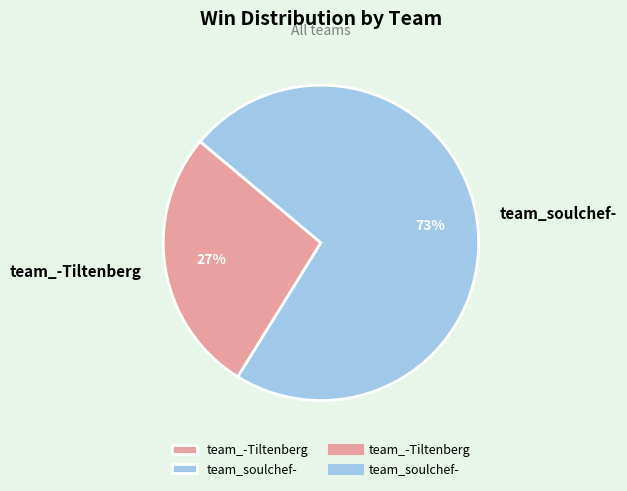

The team_-Tiltenberg slice represents 27% of the pie. True or false?

True